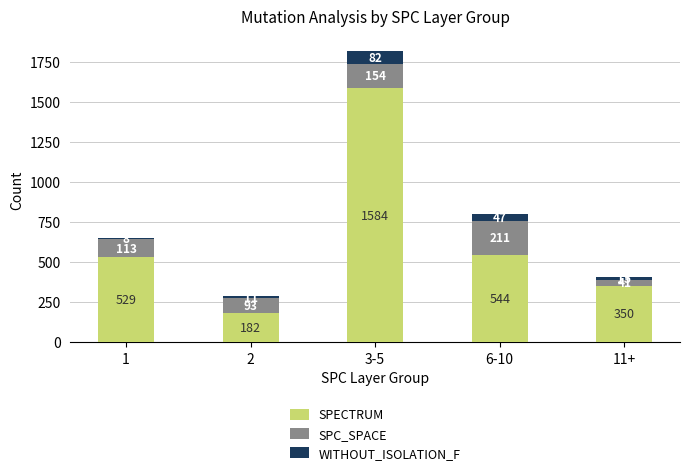

What is the difference between the SPECTRUM values at 11+ and 3-5?

1234